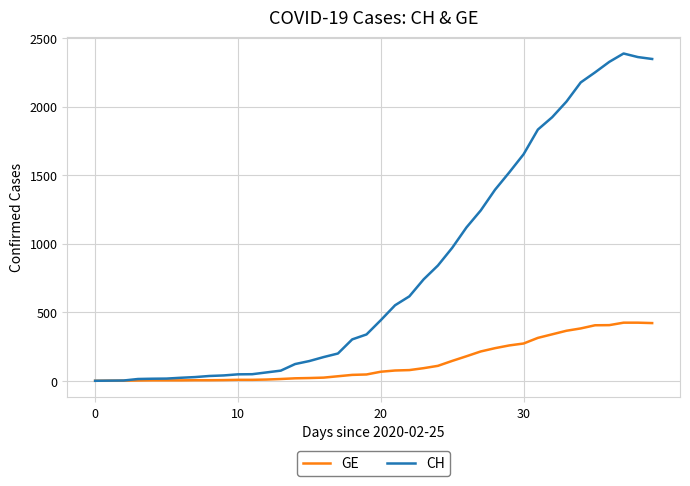

What is the maximum value shown in the chart?

2388